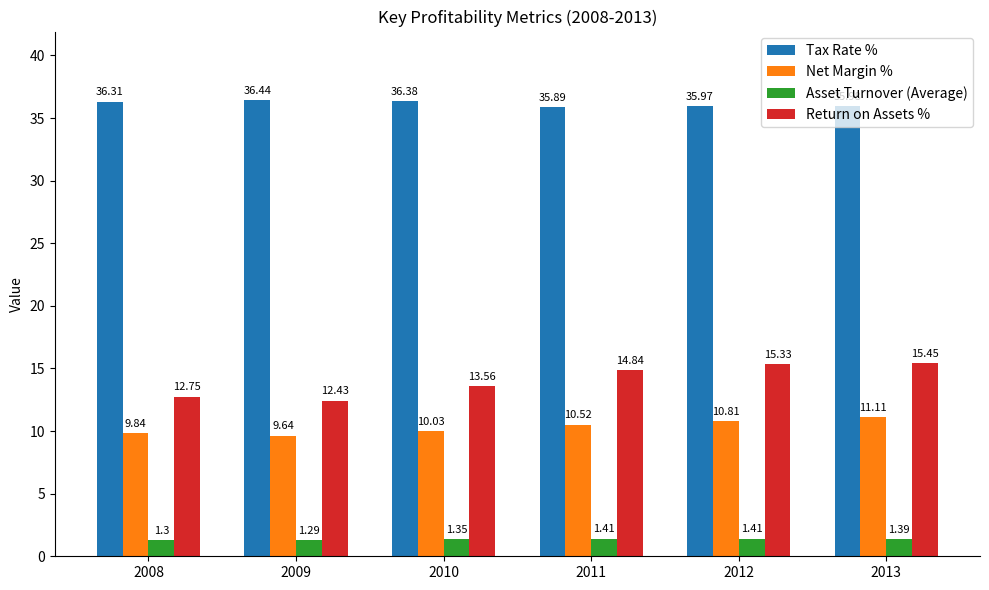

What is the difference between the highest and lowest values at 2011?

34.5